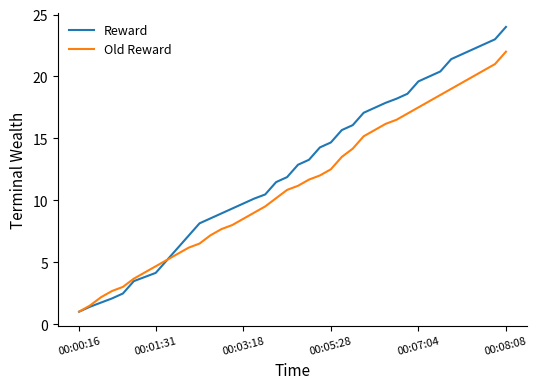

Which series has the largest total across all categories?

Reward